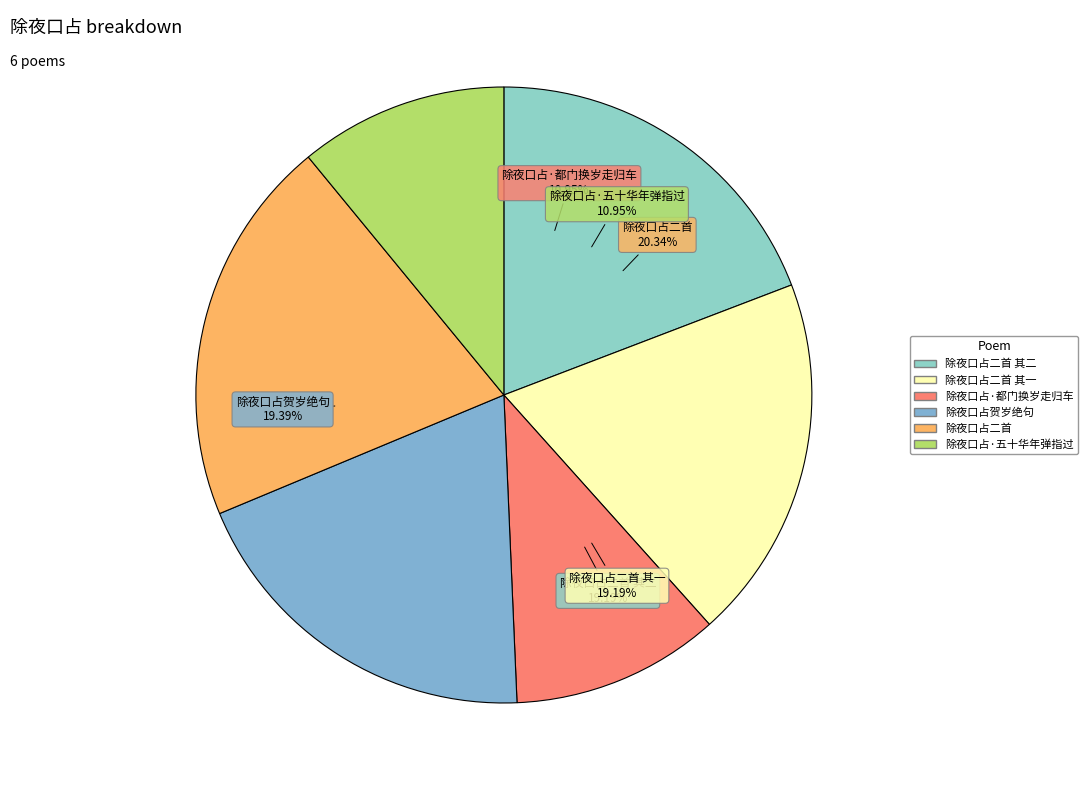

What is the ratio of the value at 除夜口占贺岁绝句 to the value at 除夜口占·都门换岁走归车?

1.8